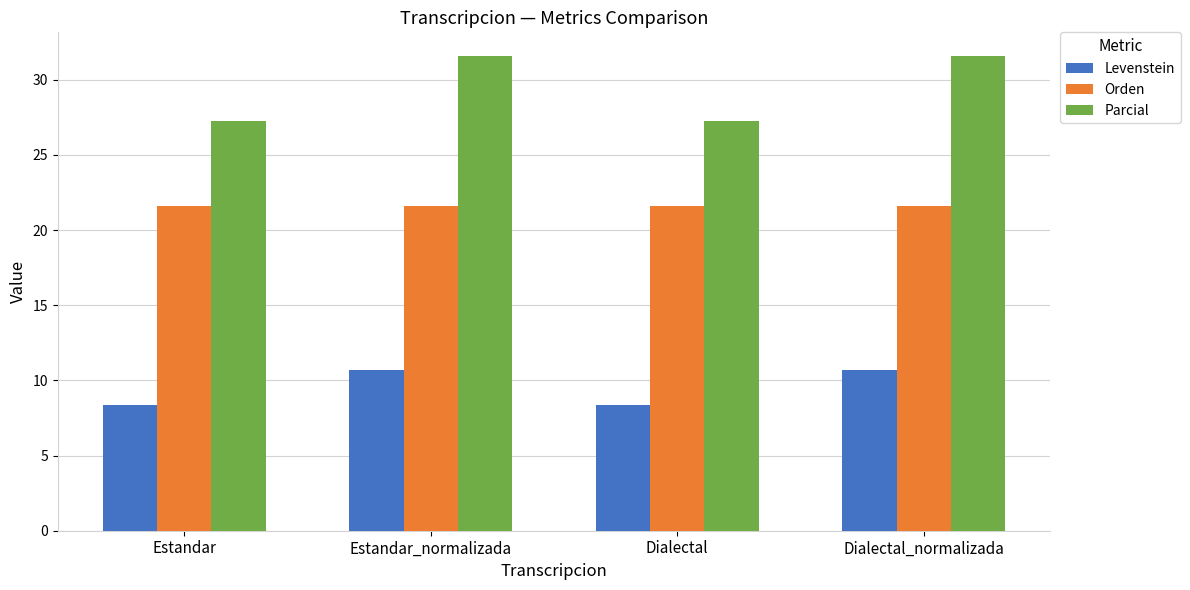

True or false: Levenstein has a value of 2.8 at Dialectal_normalizada.

False